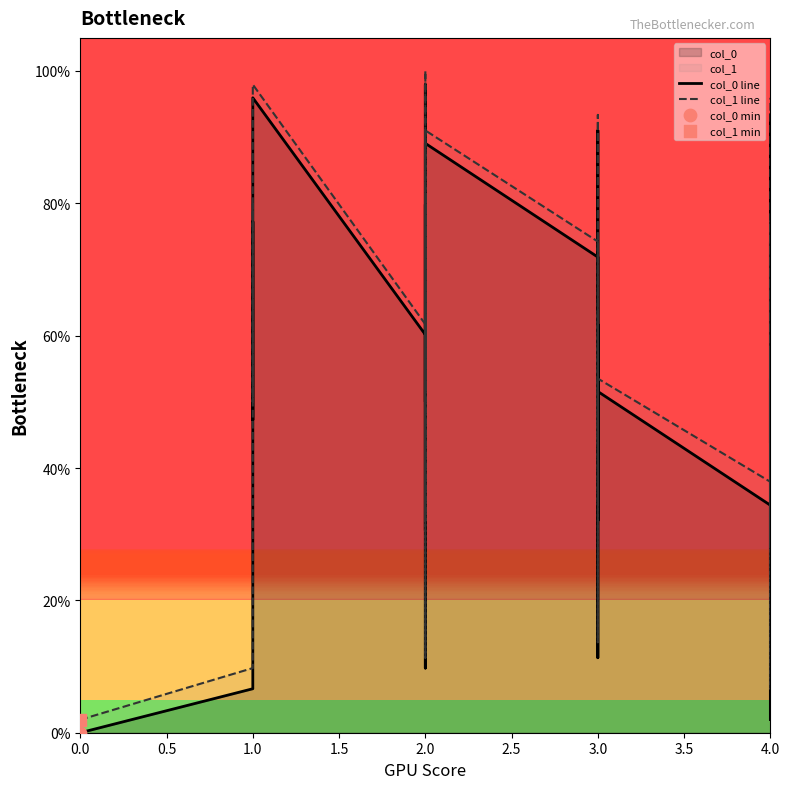

Which series has the widest spread of Y values?

col_1 line